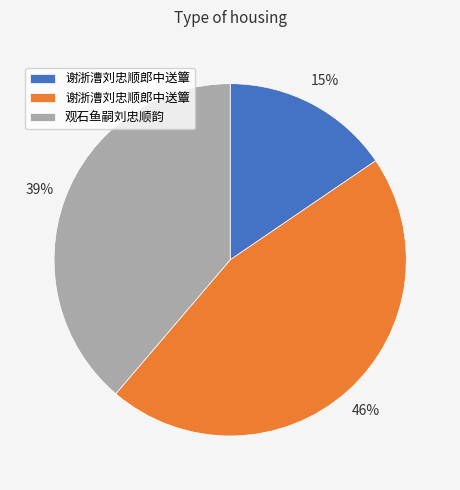

Is there any slice that represents more than half of the pie?

No